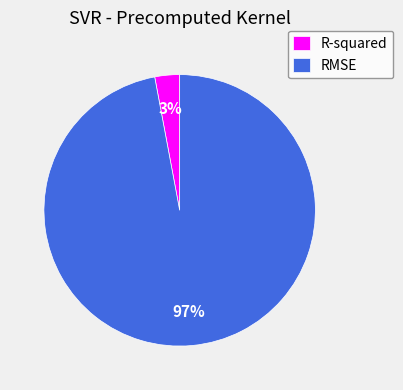

Count the number of slices in the pie.

2